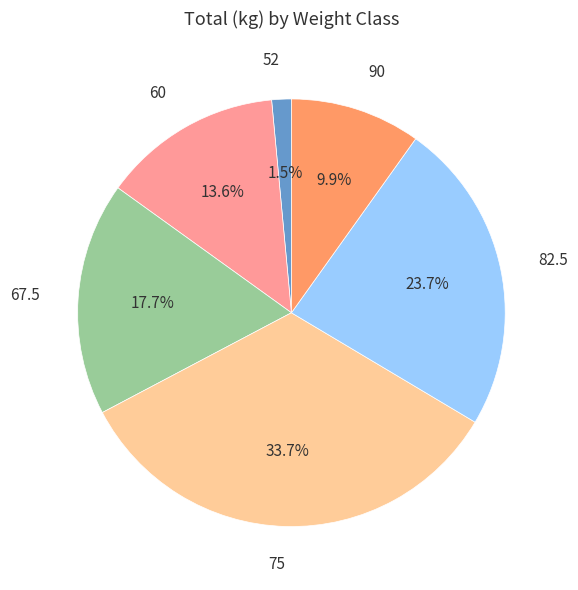

Count the number of slices in the pie.

6